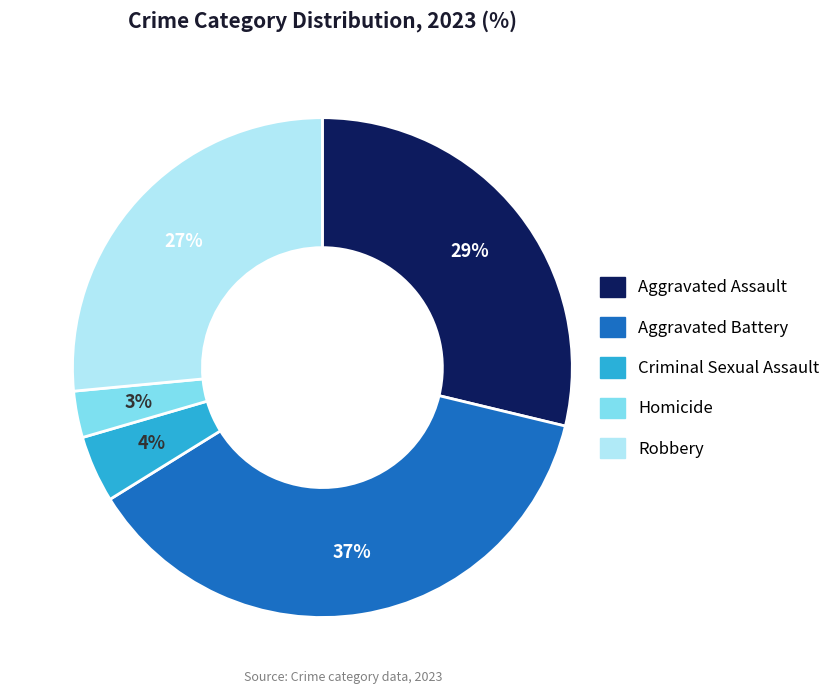

Which category has the biggest portion of the pie?

Aggravated Battery